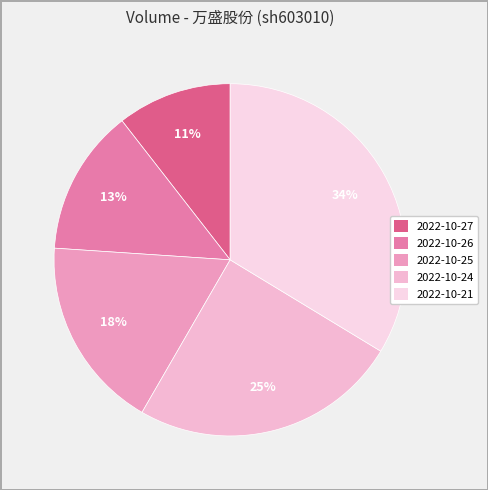

To the nearest percent, what percentage of the pie is 2022-10-21?

34%